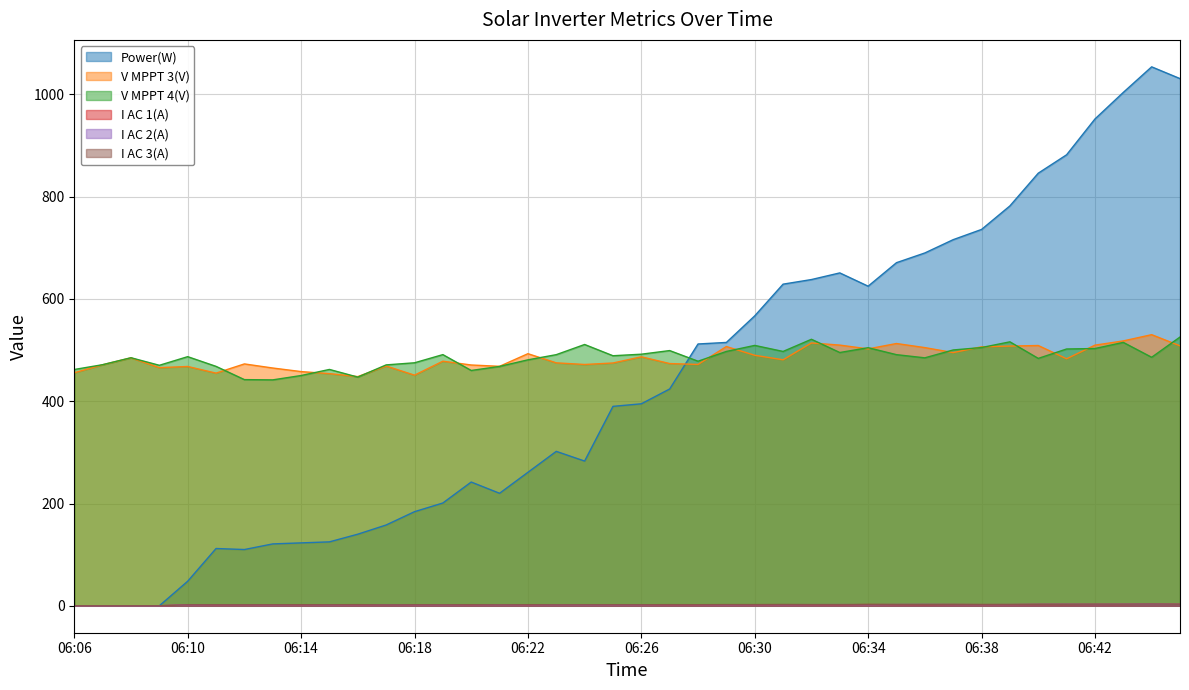

What is the maximum value for I AC 3(A)?

3.4